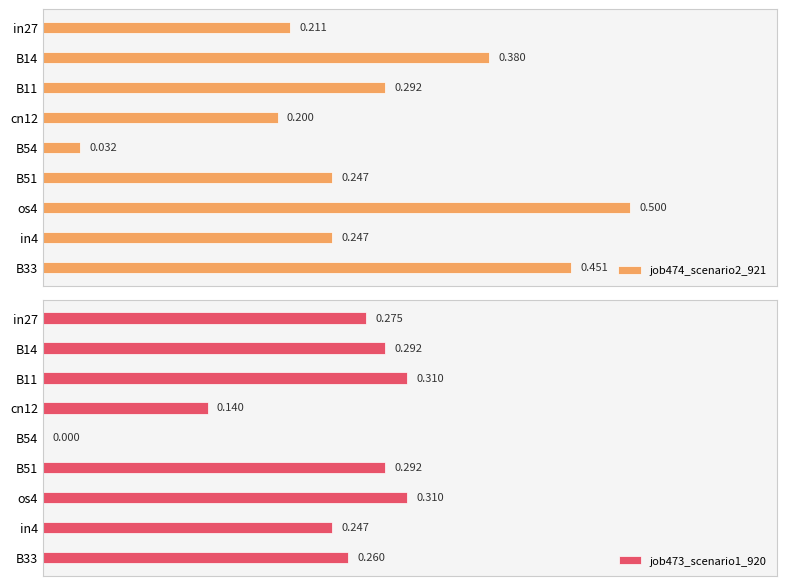

Reading left to right, list all the values displayed in this chart.

job474_scenario2_921: 0.2	0.4	0.3	0.2	0.0	0.2	0.5	0.2	0.5
job473_scenario1_920: 0.3	0.3	0.3	0.1	0.0	0.3	0.3	0.2	0.3